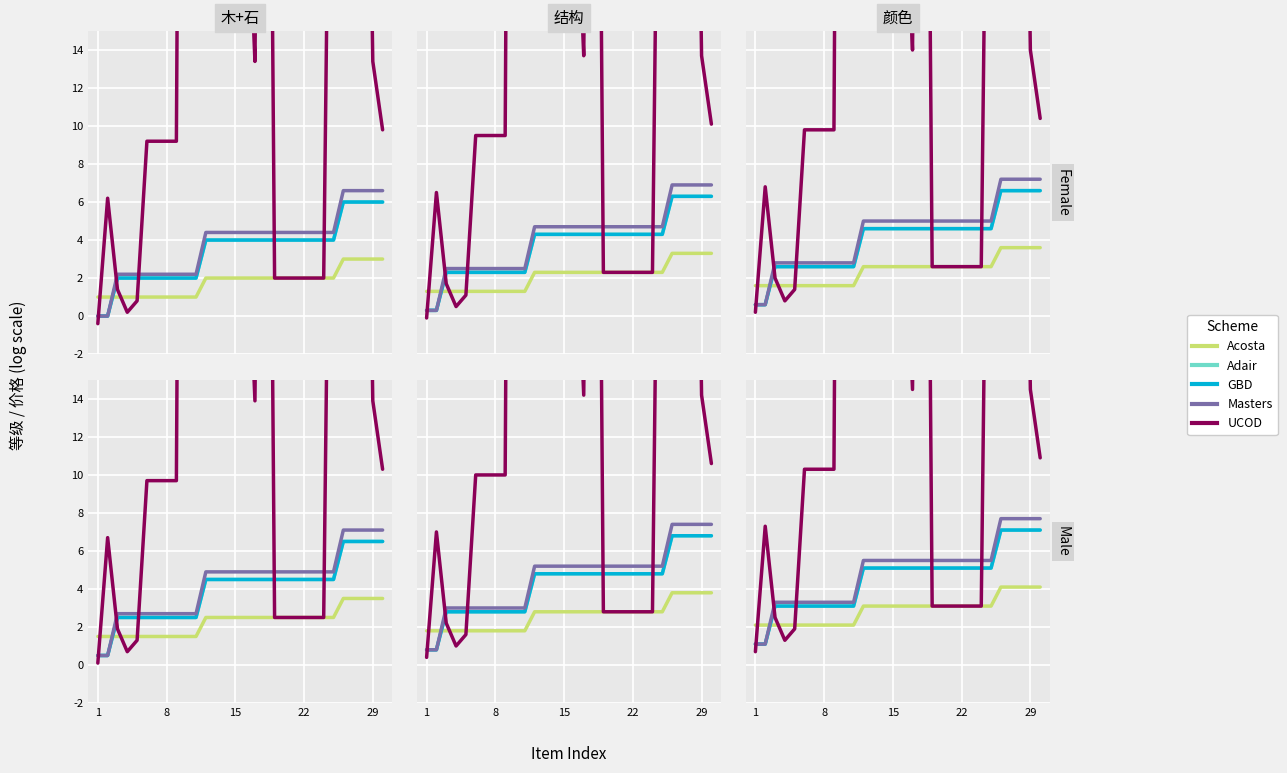

Rank the series by their maximum value, from highest to lowest.

UCOD, Masters, Adair, GBD, Acosta